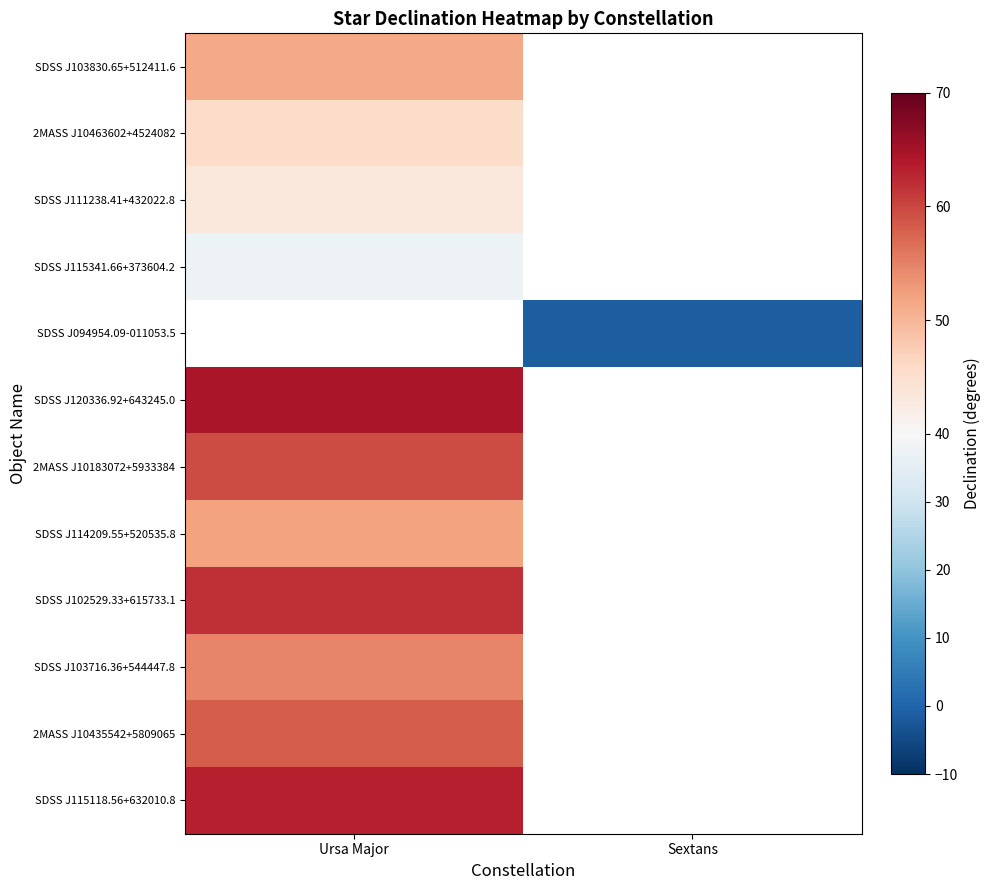

Which category has the highest value in the SDSS J094954.09-011053.5 series?

Ursa Major